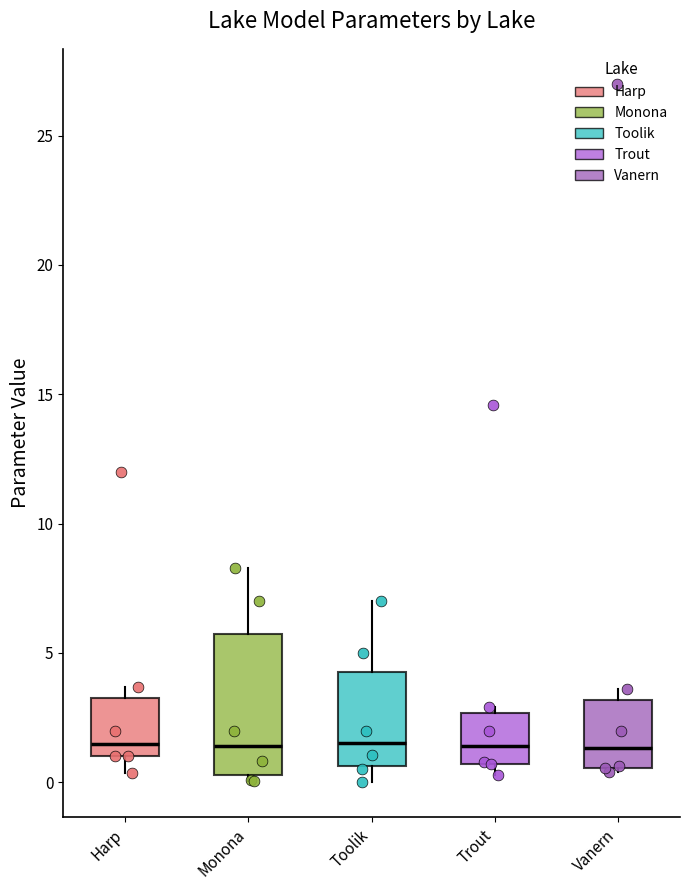

Which box is the tallest, from its lower edge to its upper edge?

Monona